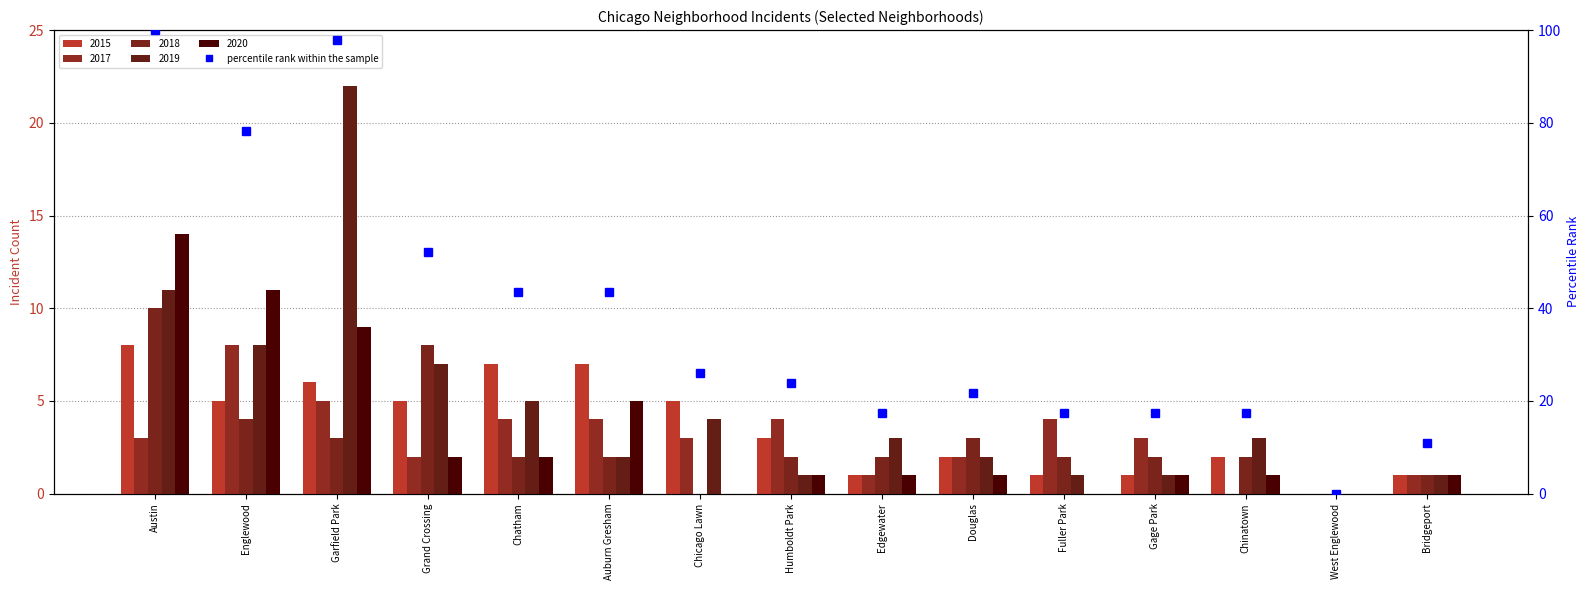

What is the change in value from Chinatown to Bridgeport?

-6.5